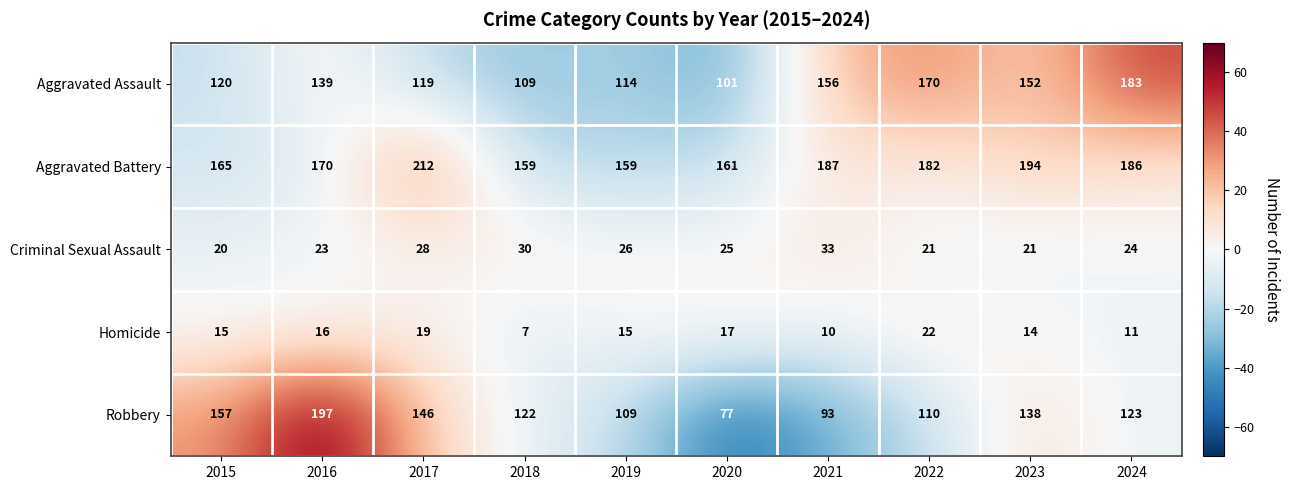

At which label does Criminal Sexual Assault reach its minimum?

2015